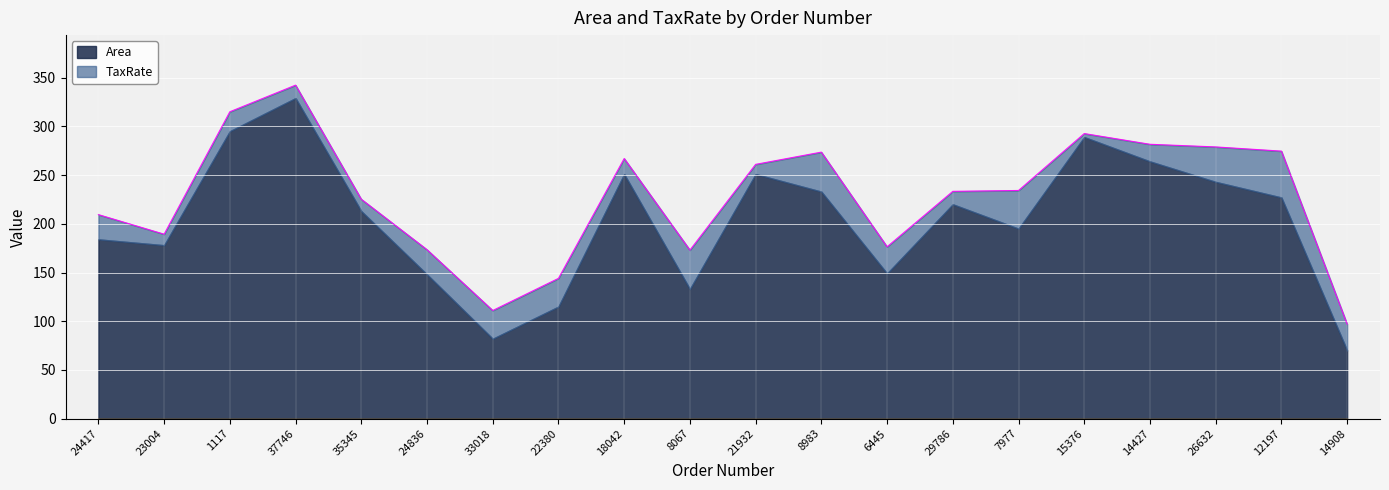

Where does the data first go above 234?

1117